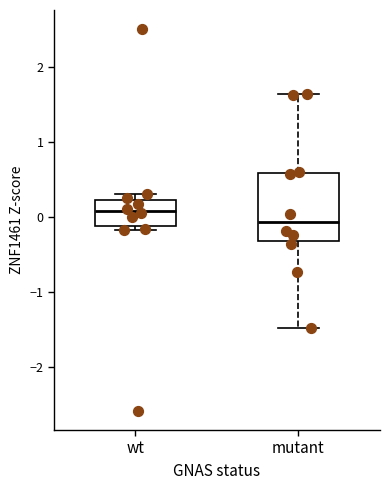

Where does the median line of the box for wt sit on the y-axis? The values are not printed on the chart, so give them approximately, as read against the axis.

0.1